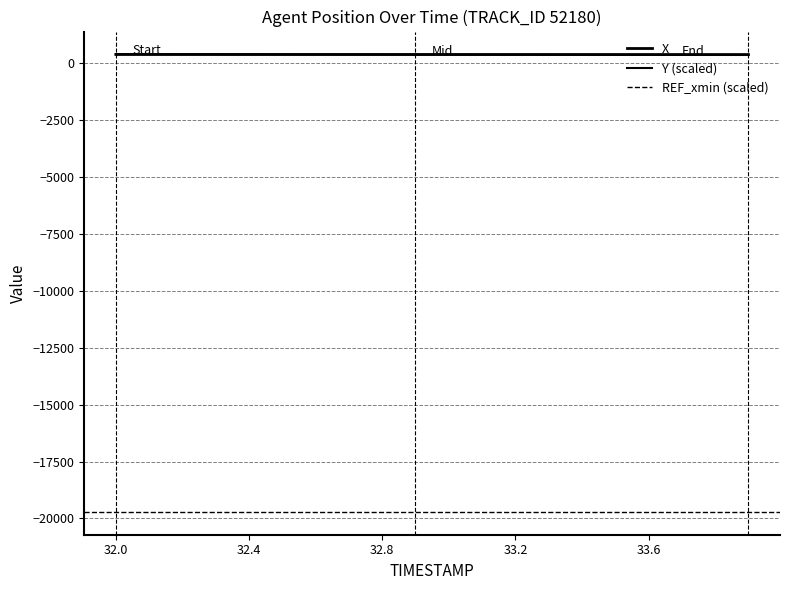

Which series ends up on top after the final intersection of Y and X?

X